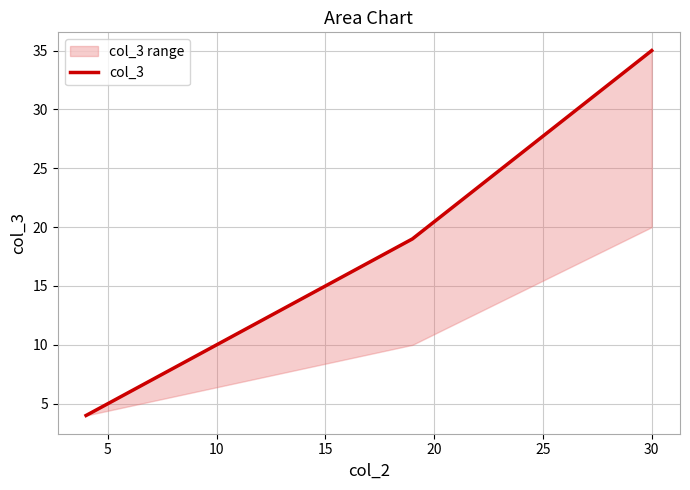

What is the greatest value displayed?

35